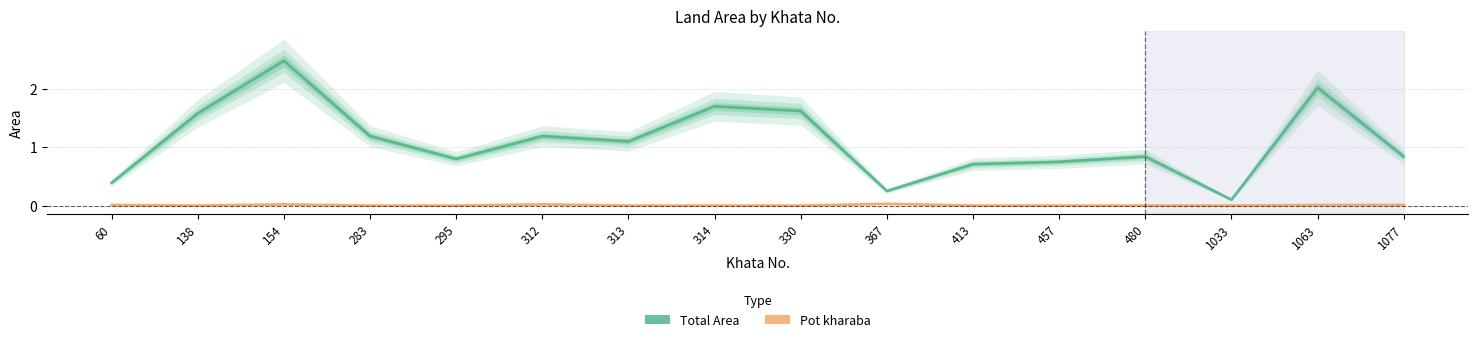

At which category does Total Area reach its first local valley?

295